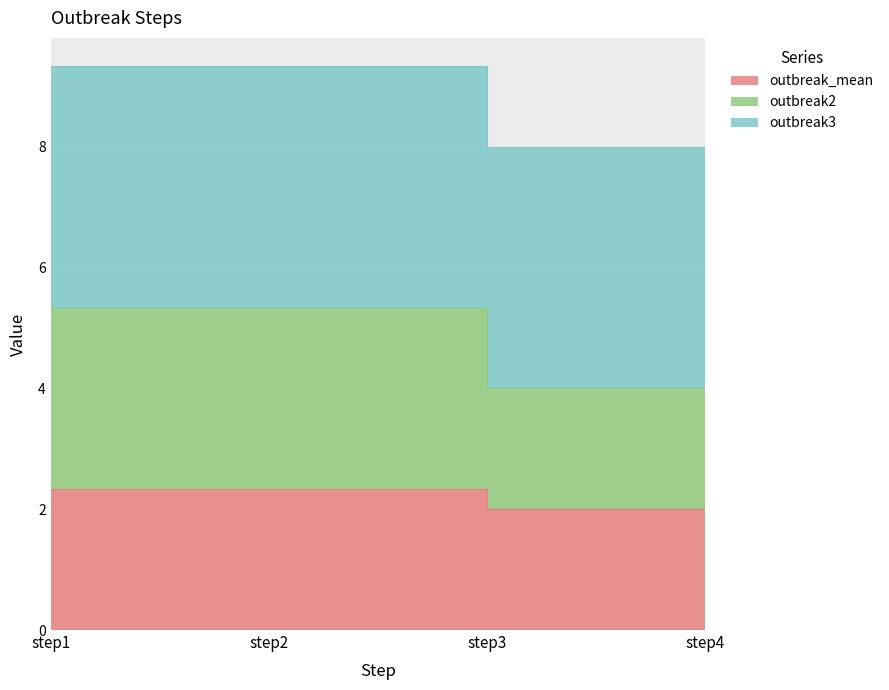

Count the outbreak_mean values in the range 8 to 9.

1